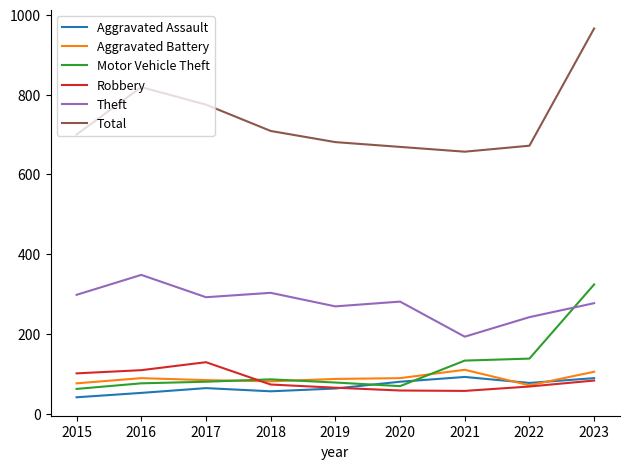

True or false: Motor Vehicle Theft has a value of 144 at 2018.

False